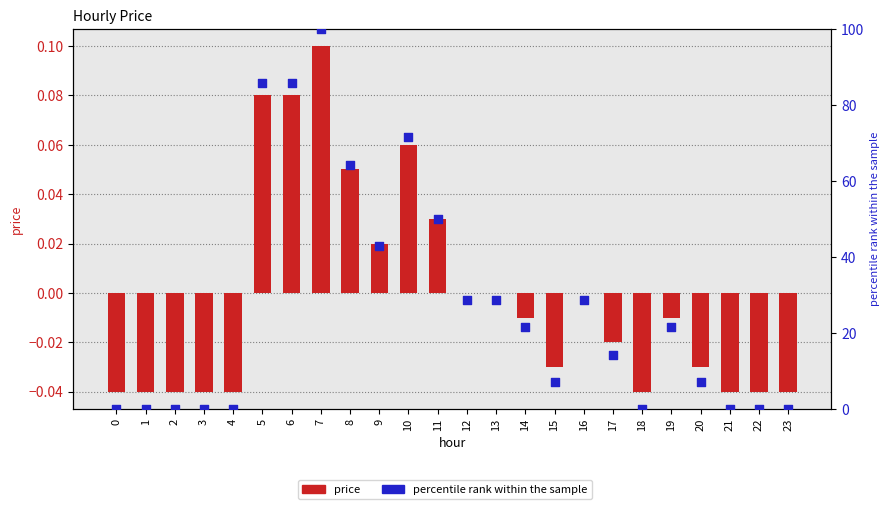

At how many categories does at least one series exceed 90?

1